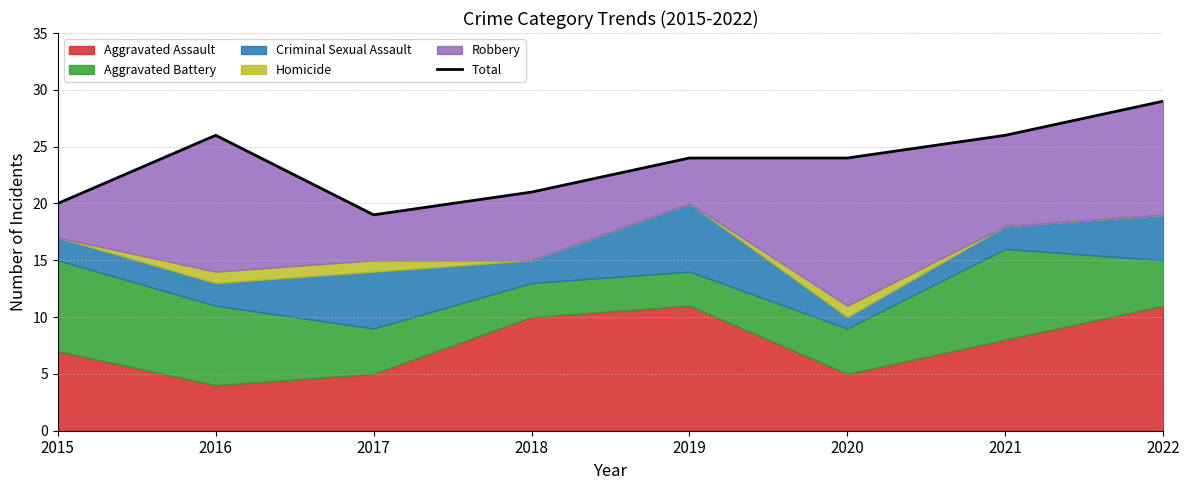

What is the average value?

24